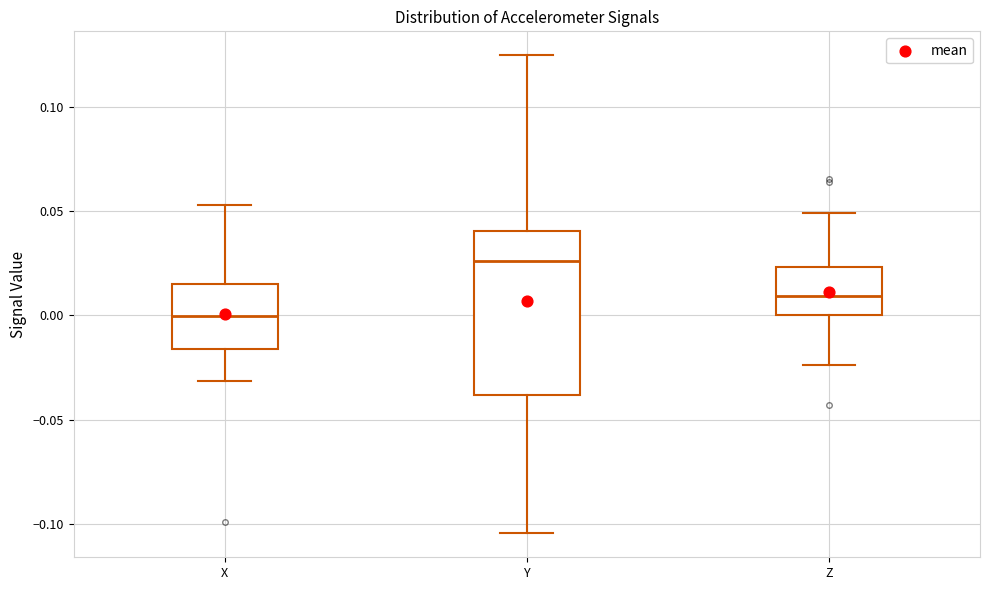

Comparing the boxes themselves (not the whiskers), which one is the tallest?

Y